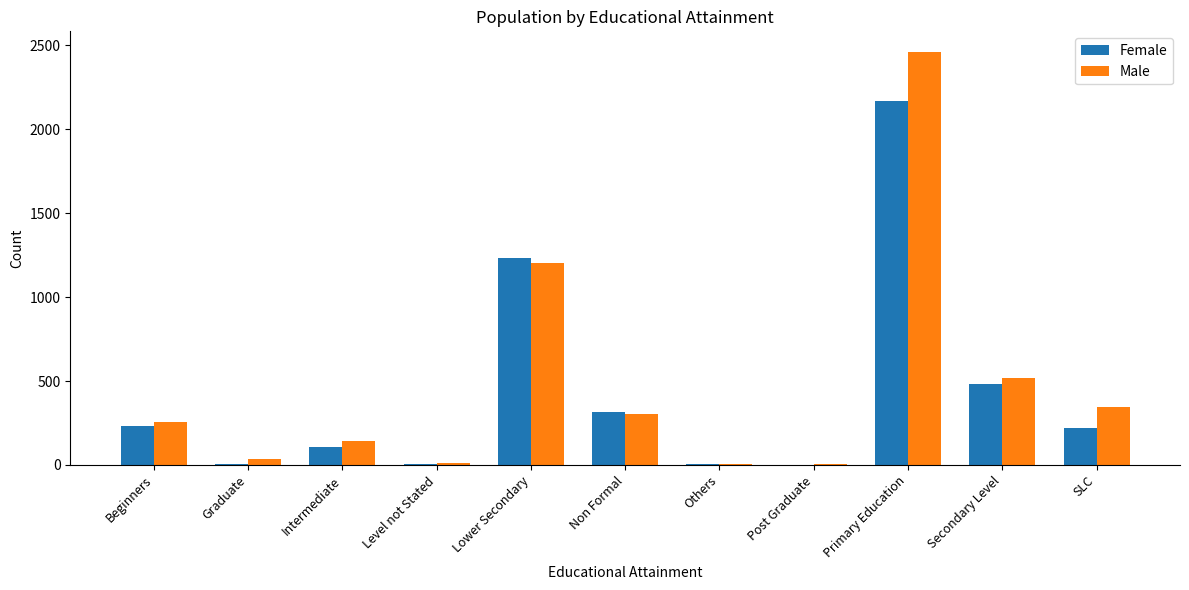

What is the average value of the Male series?

481